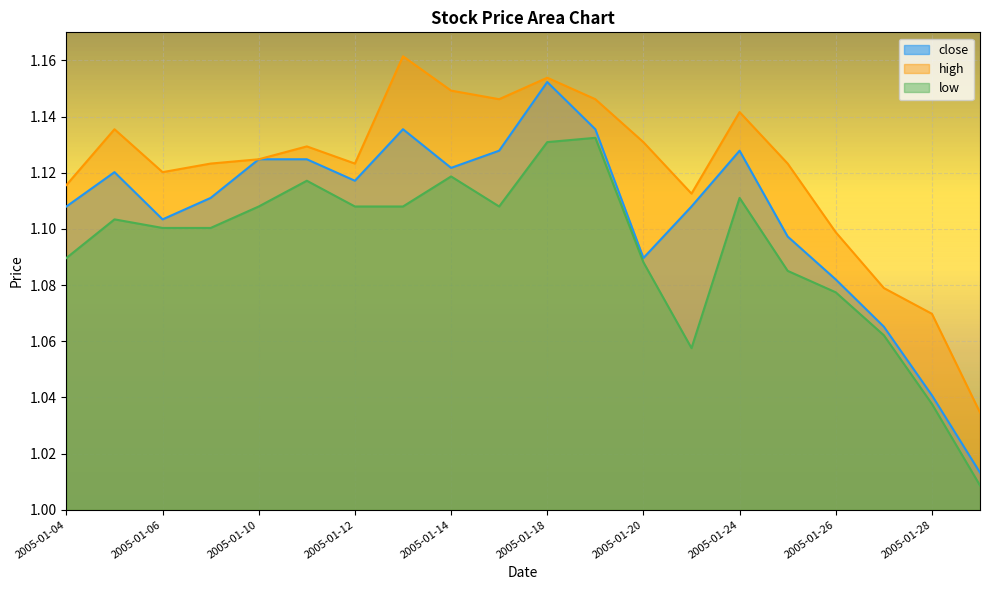

Reading right to left, what are all the values shown in this chart?

close: 2005-01-31=1.0	2005-01-28=1.0	2005-01-27=1.1	2005-01-26=1.1	2005-01-25=1.1	2005-01-24=1.1	2005-01-21=1.1	2005-01-20=1.1	2005-01-19=1.1	2005-01-18=1.2	2005-01-17=1.1	2005-01-14=1.1	2005-01-13=1.1	2005-01-12=1.1	2005-01-11=1.1	2005-01-10=1.1	2005-01-07=1.1	2005-01-06=1.1	2005-01-05=1.1	2005-01-04=1.1
high: 2005-01-31=1.0	2005-01-28=1.1	2005-01-27=1.1	2005-01-26=1.1	2005-01-25=1.1	2005-01-24=1.1	2005-01-21=1.1	2005-01-20=1.1	2005-01-19=1.1	2005-01-18=1.2	2005-01-17=1.1	2005-01-14=1.1	2005-01-13=1.2	2005-01-12=1.1	2005-01-11=1.1	2005-01-10=1.1	2005-01-07=1.1	2005-01-06=1.1	2005-01-05=1.1	2005-01-04=1.1
low: 2005-01-31=1.0	2005-01-28=1.0	2005-01-27=1.1	2005-01-26=1.1	2005-01-25=1.1	2005-01-24=1.1	2005-01-21=1.1	2005-01-20=1.1	2005-01-19=1.1	2005-01-18=1.1	2005-01-17=1.1	2005-01-14=1.1	2005-01-13=1.1	2005-01-12=1.1	2005-01-11=1.1	2005-01-10=1.1	2005-01-07=1.1	2005-01-06=1.1	2005-01-05=1.1	2005-01-04=1.1